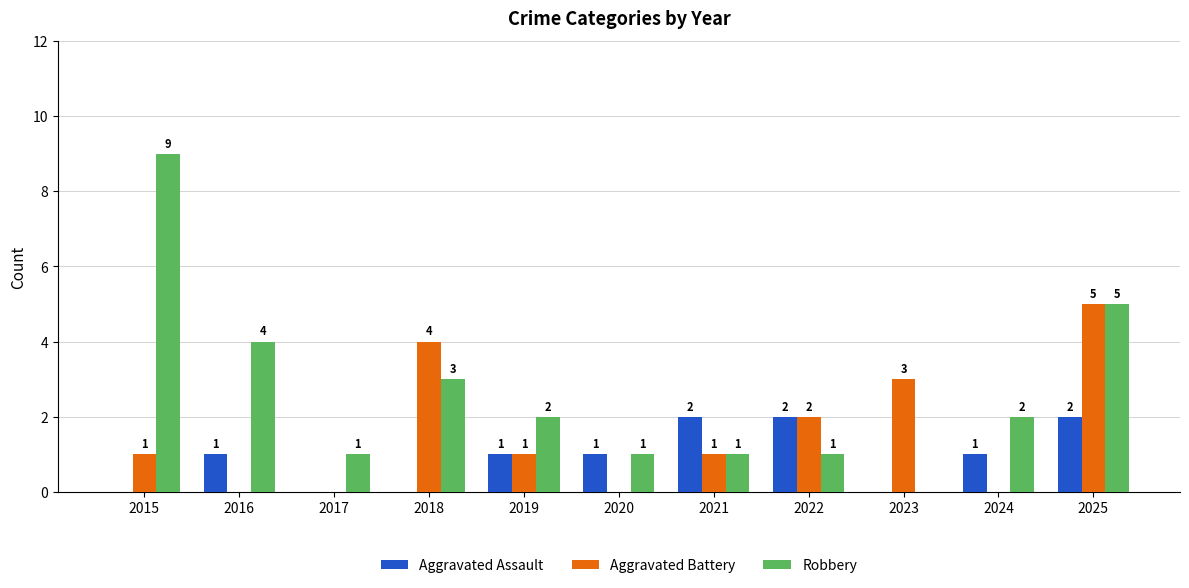

Reading left to right, list all the values displayed in this chart.

Aggravated Assault: 0	1	0	0	1	1	2	2	0	1	2
Aggravated Battery: 1	0	0	4	1	0	1	2	3	0	5
Robbery: 9	4	1	3	2	1	1	1	0	2	5